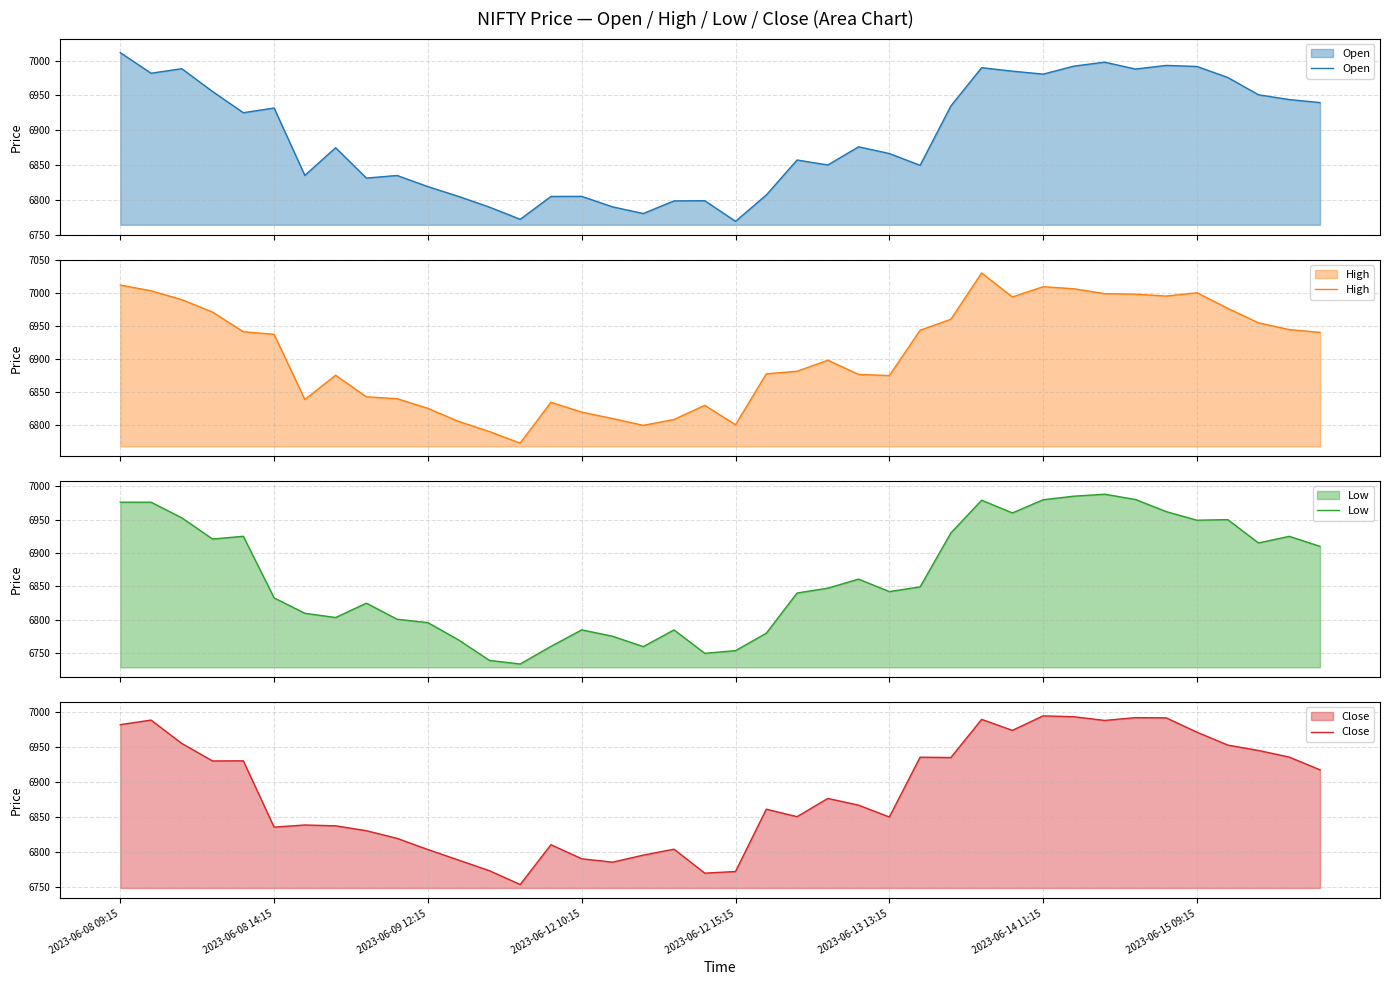

What is the minimum value for Open?

6769.2